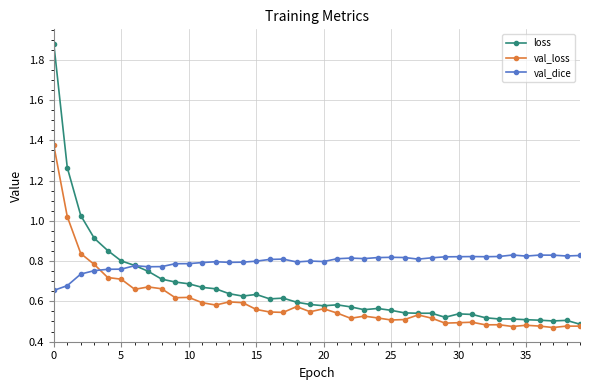

True or false: val_loss has more than 1 points higher than both neighbors.

True